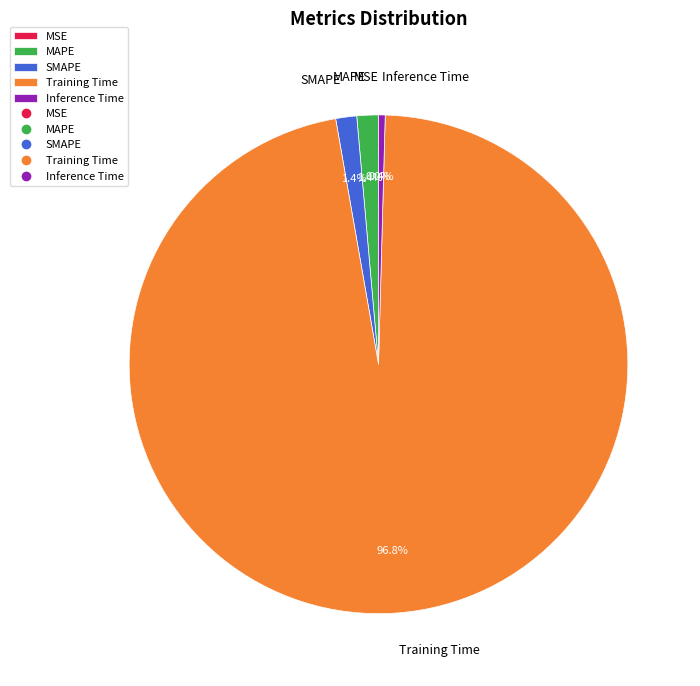

To the nearest percent, what is the difference between the largest and smallest slice percentages?

97%